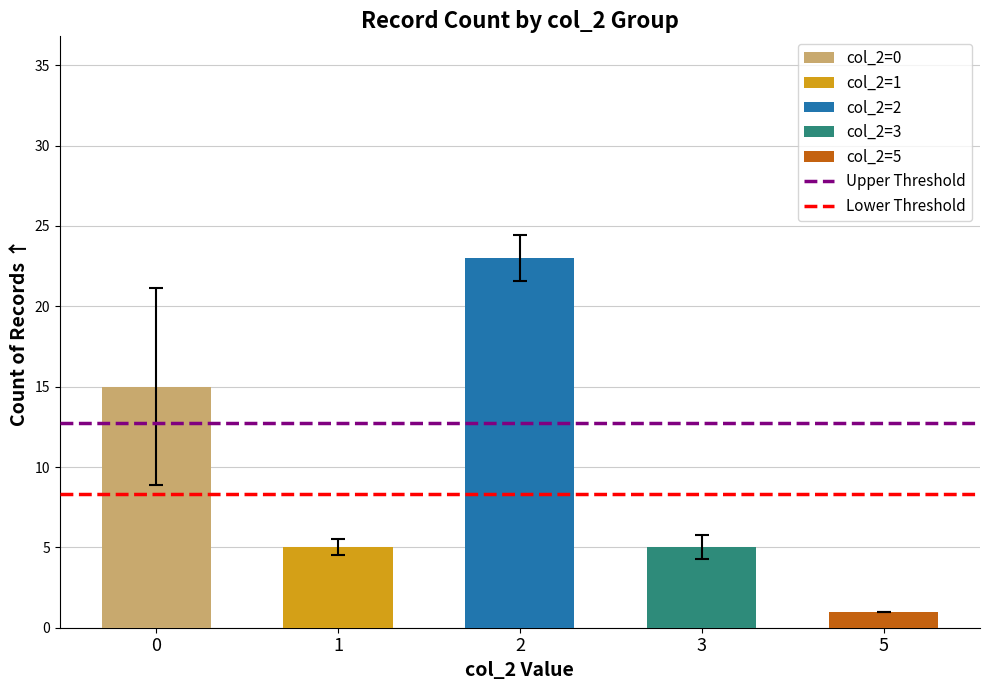

What is the value of the 3rd bar from the left?

23